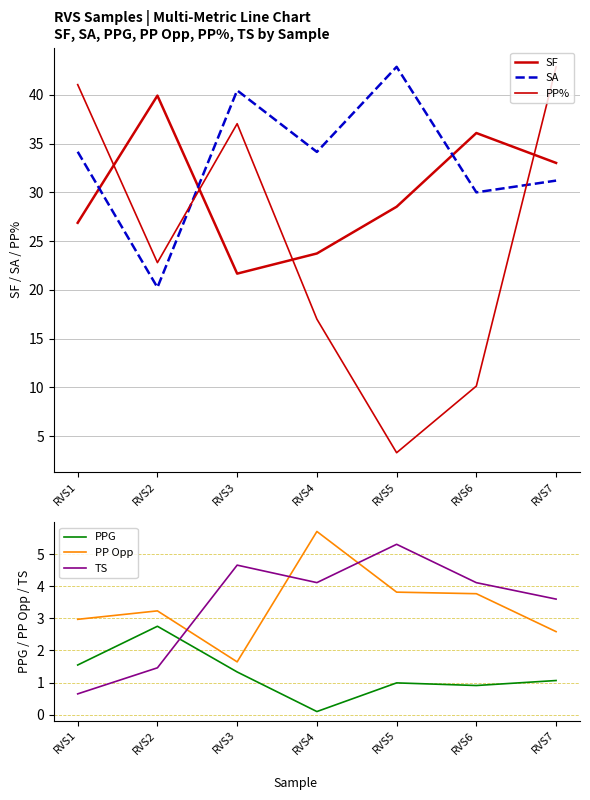

At how many categories does at least one series exceed 35?

6